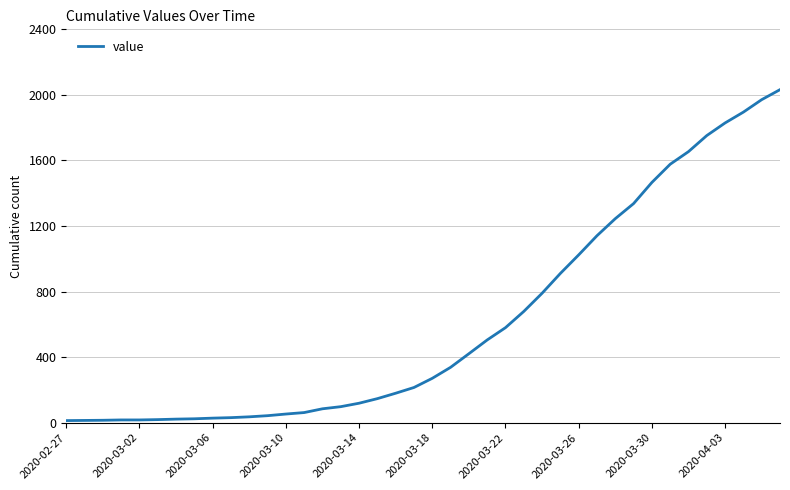

What is the difference between the maximum and minimum values?

2019